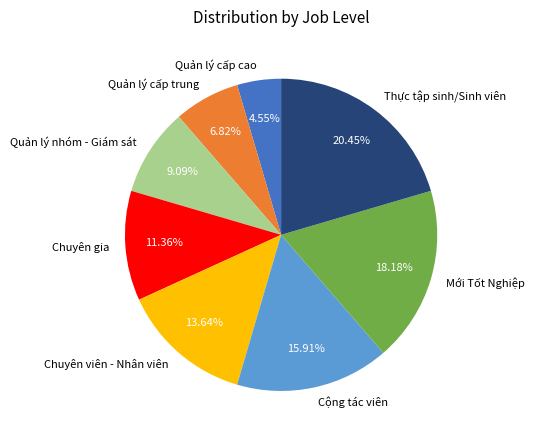

The Quản lý nhóm - Giám sát slice represents 9% of the pie. True or false?

True